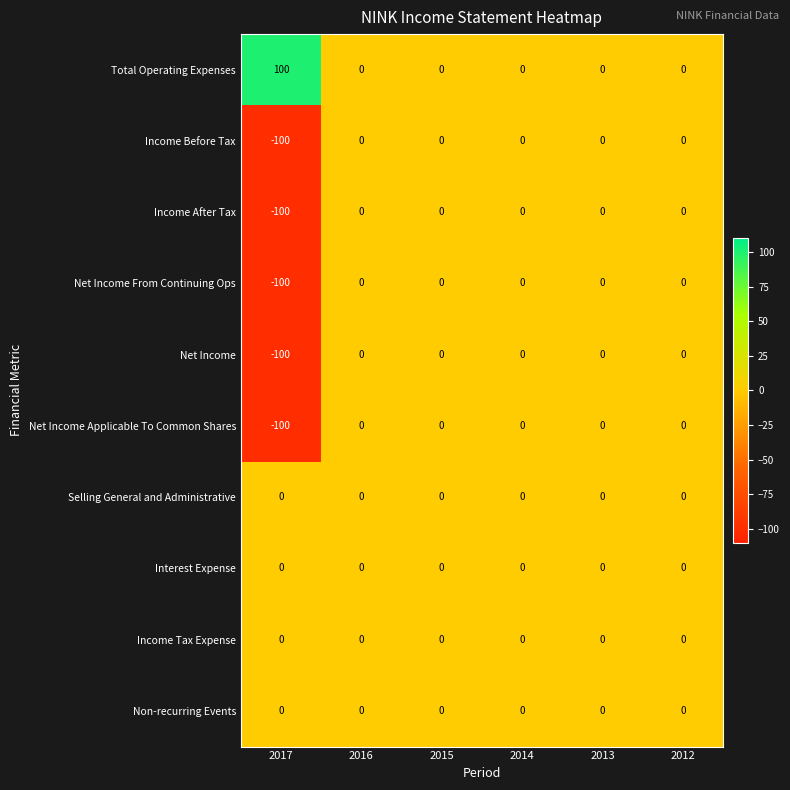

At which label does Total Operating Expenses reach its peak?

2017